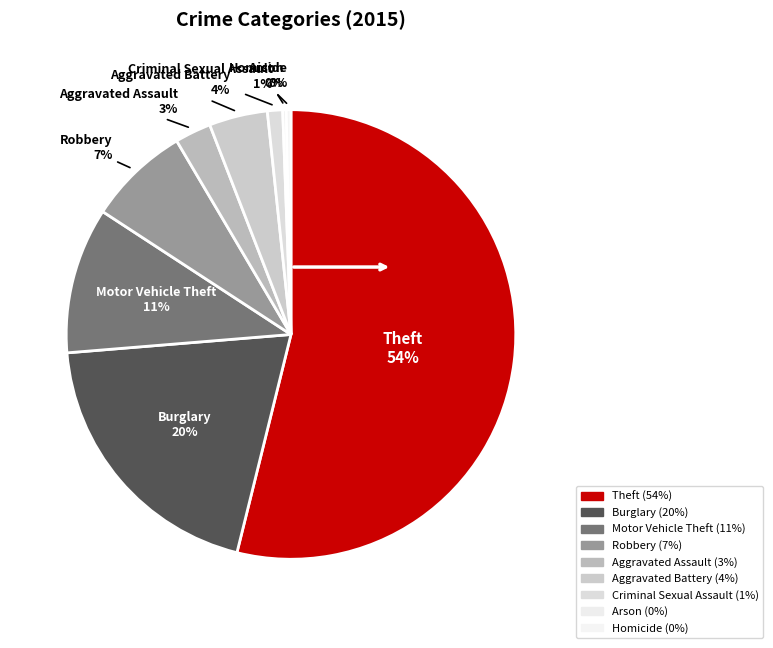

Count the number of slices in the pie.

9